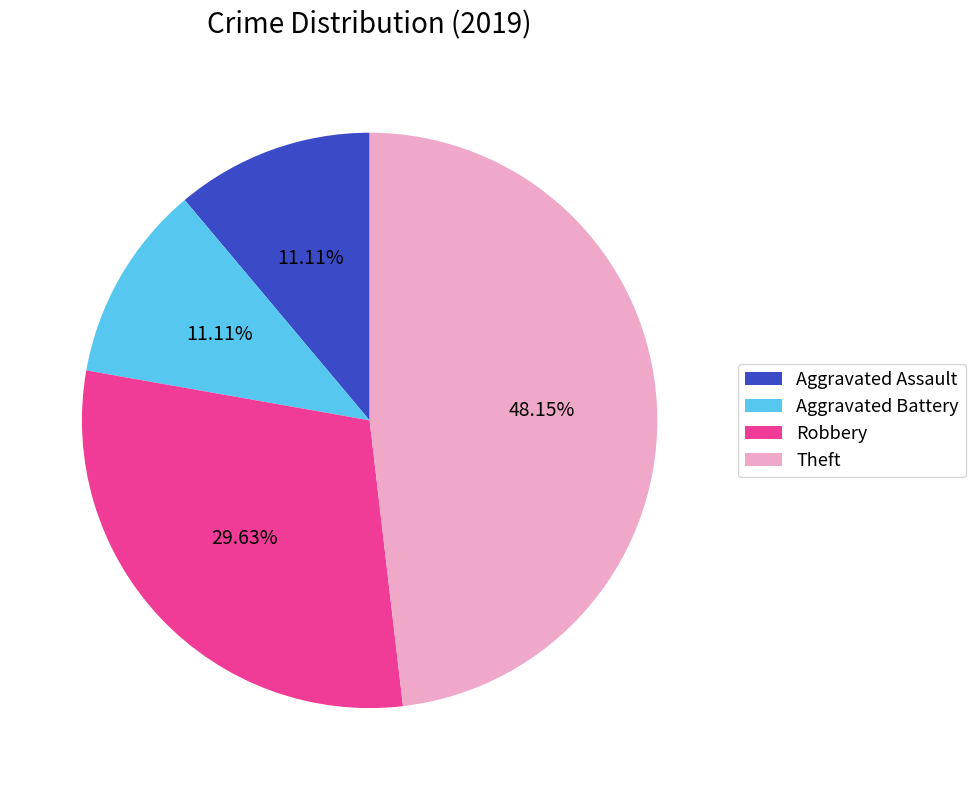

Which has a higher value, Theft or Robbery?

Theft